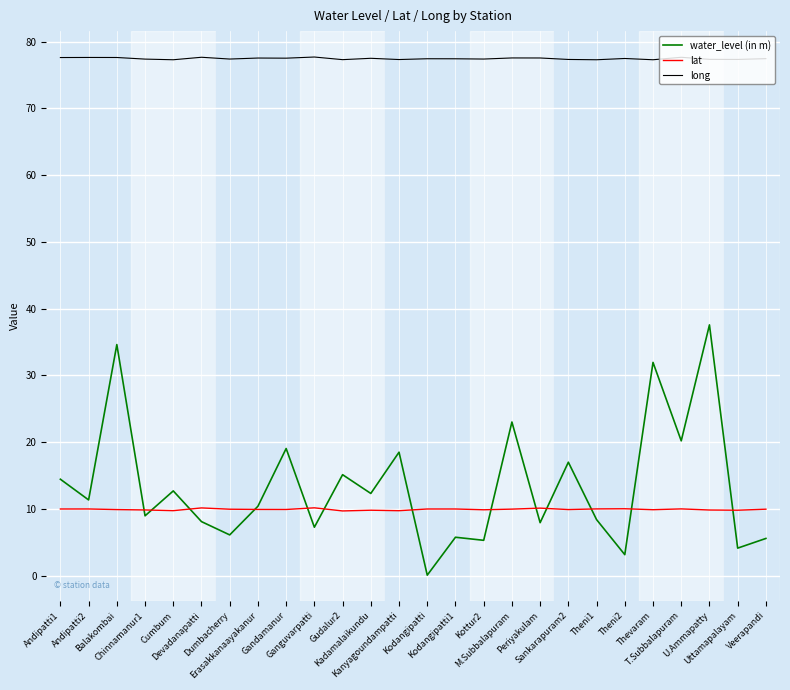

What is the difference between the second highest and minimum values in the long series?

0.4